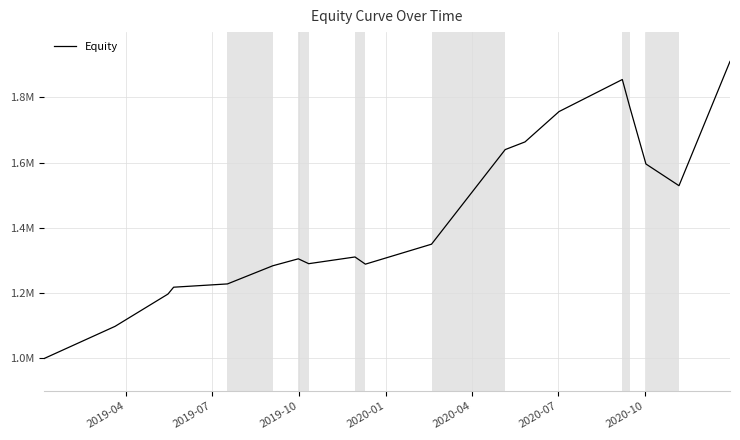

Reading right to left, transcribe all the data shown in this chart.

1910167.1	1529438.4	1595932.5	1769428.6	1854737.0	1756523.4	1663589.2	1640041.4	1350178.4	1289009.2	1311029.0	1290466.0	1305369.2	1284103.4	1228455.4	1218404.2	1197359.5	1098470.4	1000000.0